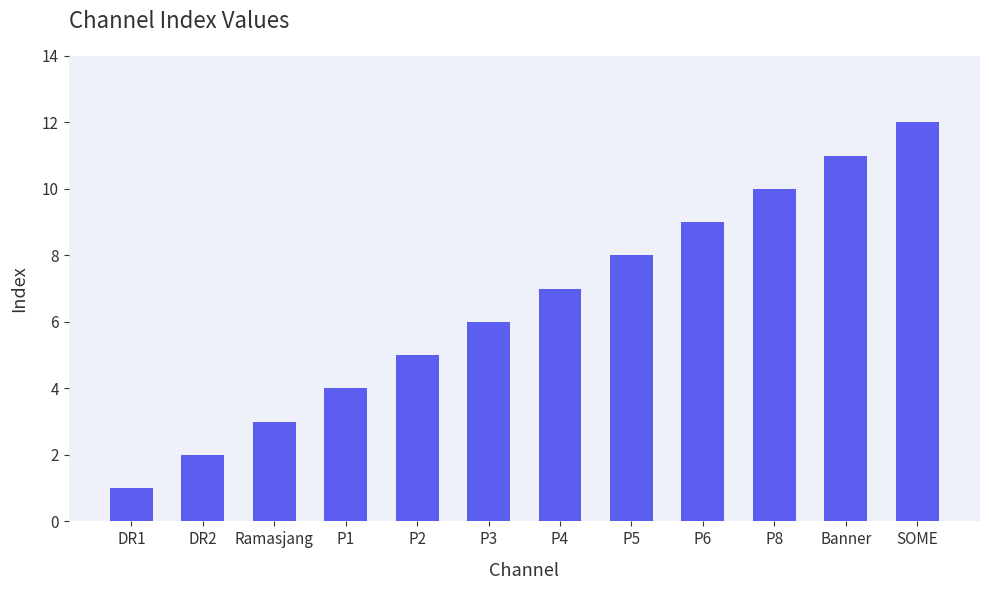

List the labels in order of value, largest first.

SOME, Banner, P8, P6, P5, P4, P3, P2, P1, Ramasjang, DR2, DR1